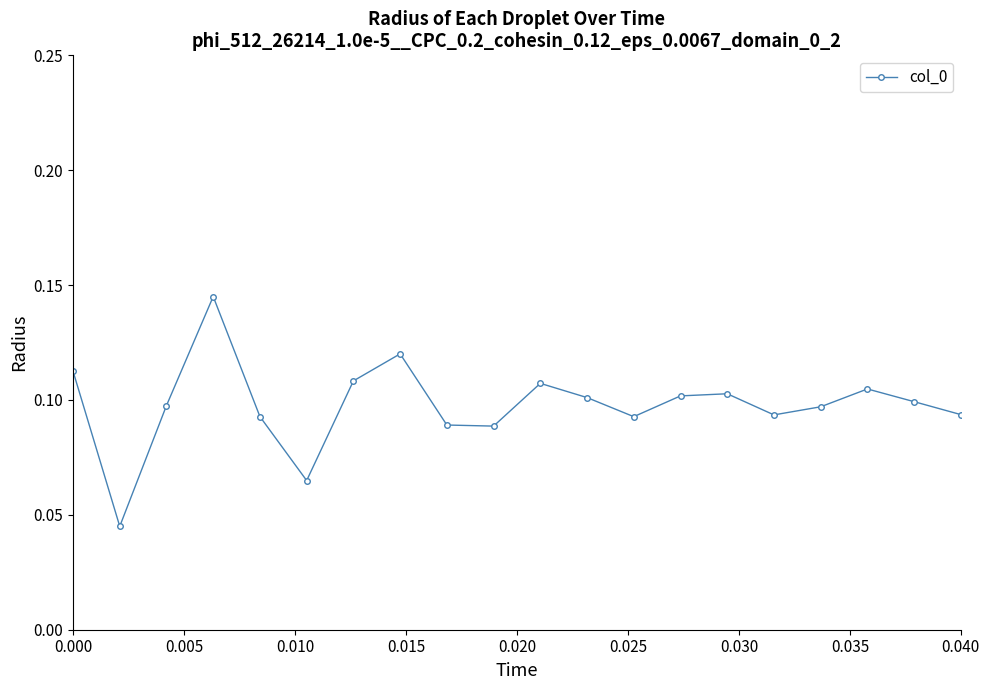

True or false: the data has more than 0 interior local peaks.

True